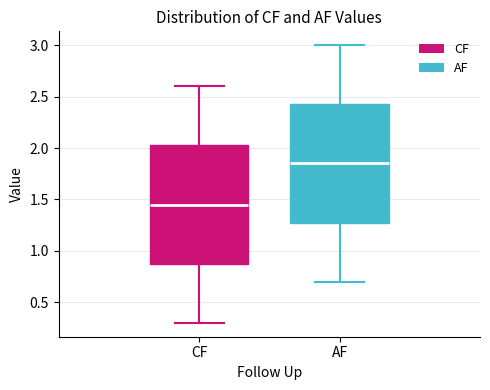

Where does the upper whisker of the box for CF end on the y-axis? The values are not printed on the chart, so give them approximately, as read against the axis.

2.60